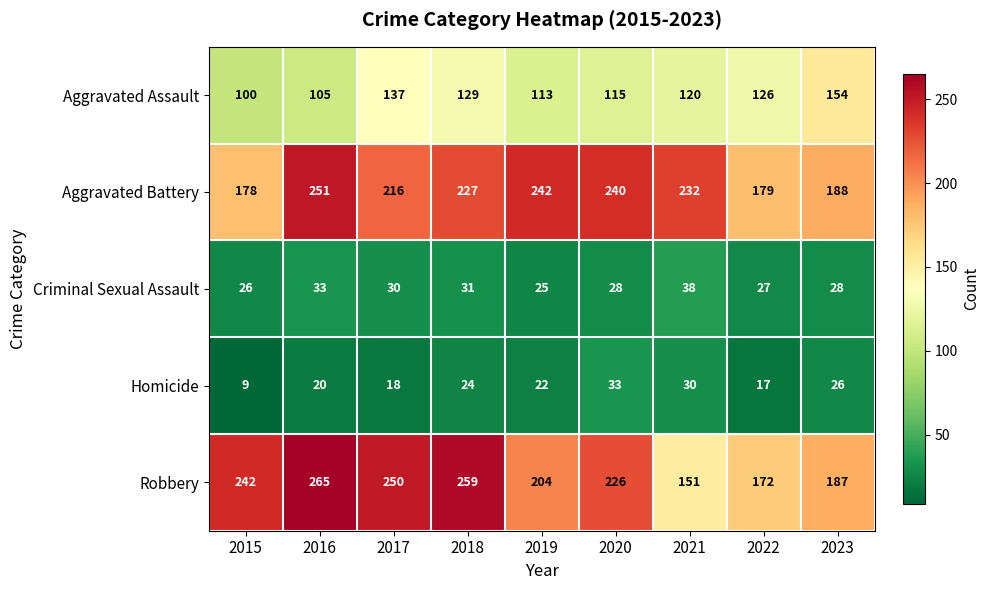

Which series has the largest total across all categories?

Robbery